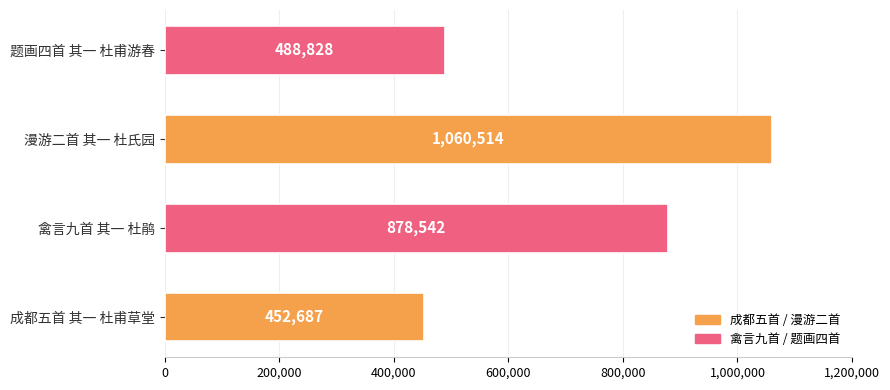

What is the change in value from 禽言九首 其一 杜鹃 to 题画四首 其一 杜甫游春?

-389714